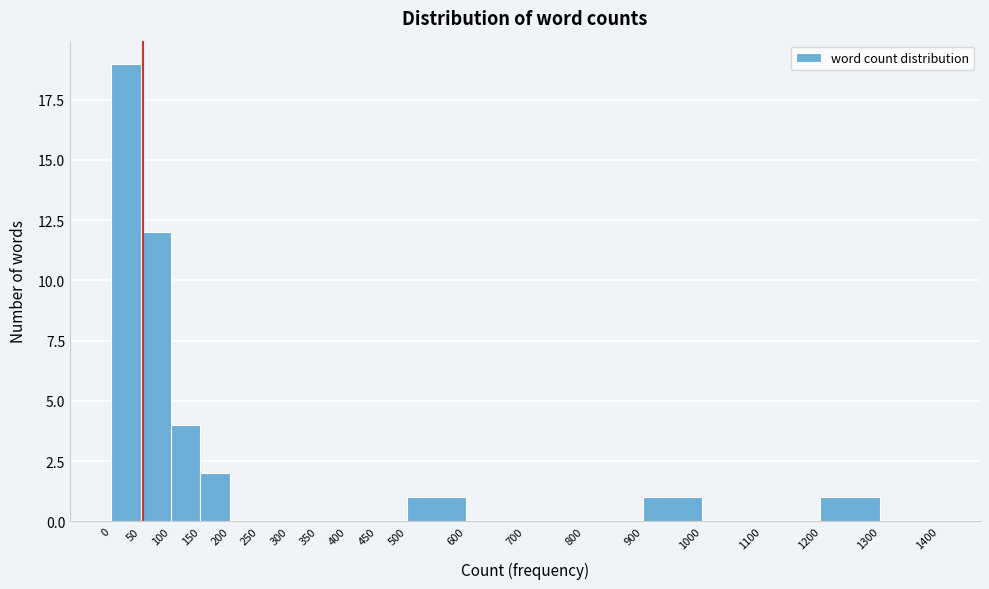

What is the height of the bar covering 50 to 100 on the x-axis? The values are not printed on the chart, so give them approximately, as read against the axis.

12